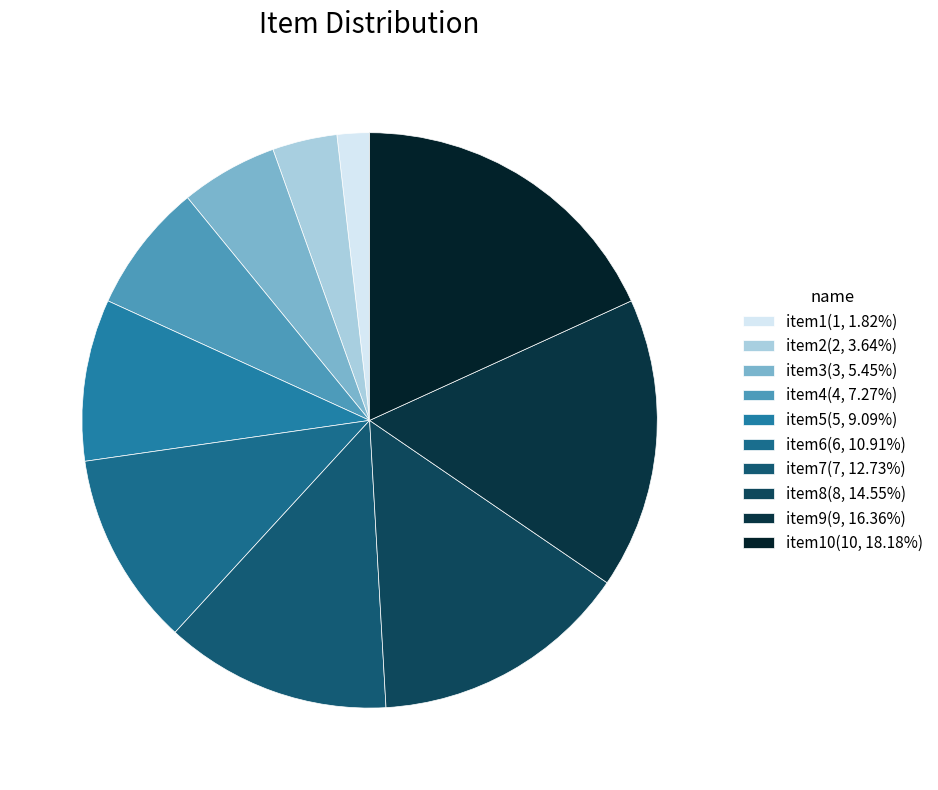

Rank the categories by value from lowest to highest.

item1, item2, item3, item4, item5, item6, item7, item8, item9, item10